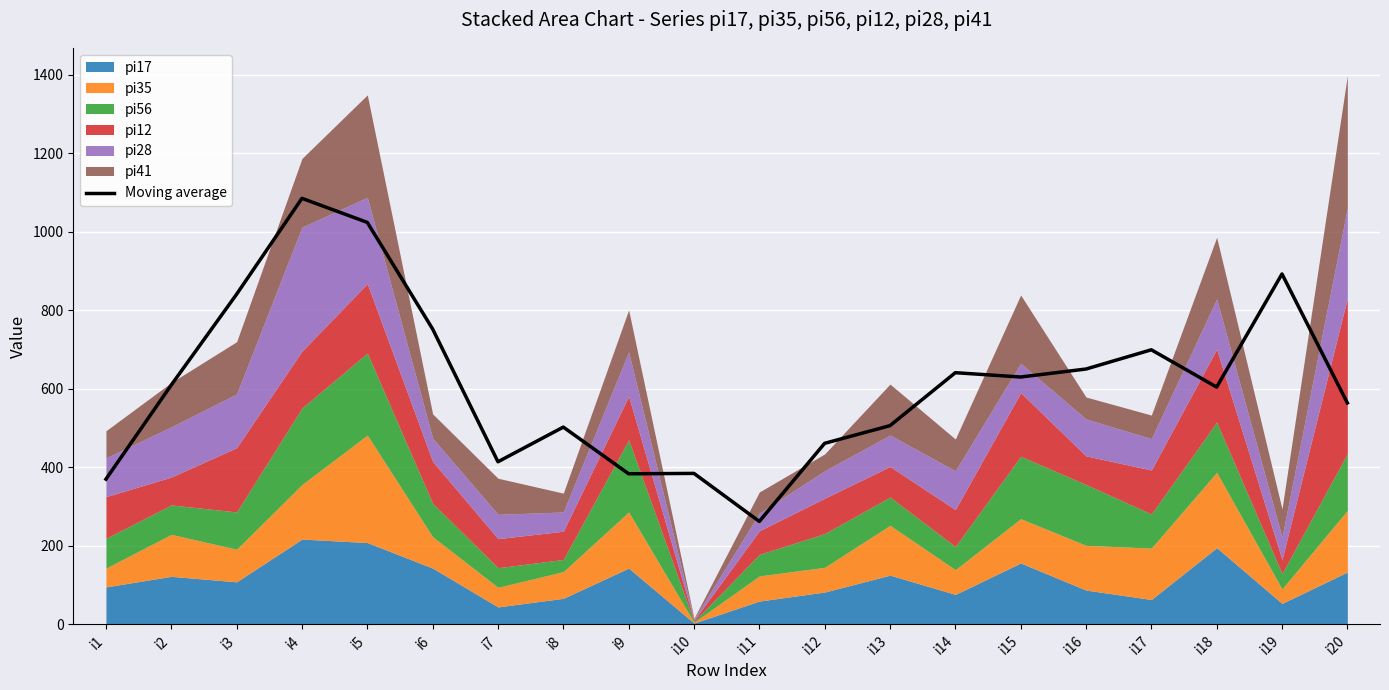

What is the minimum value shown in the chart?

262.0